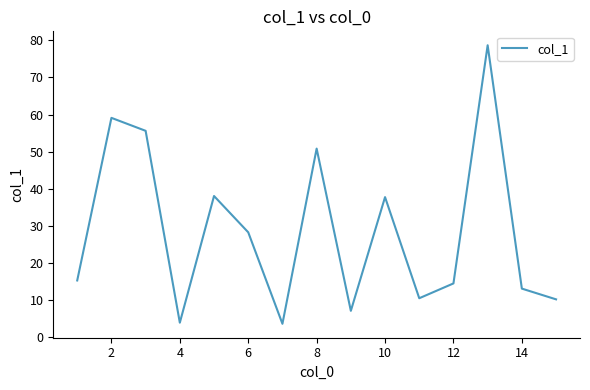

What is the maximum value shown in the chart?

78.7